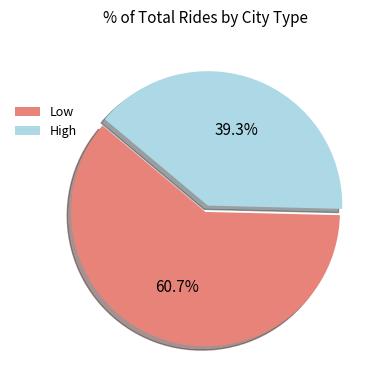

What portion of the pie excludes High?

60.7%